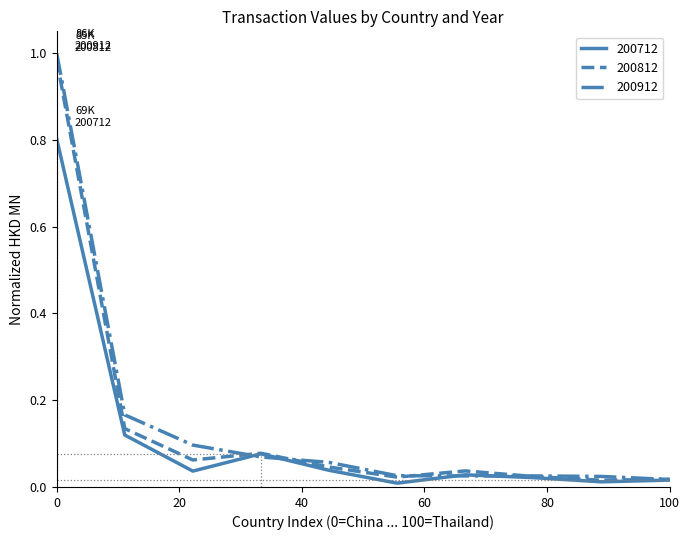

Which series has the largest range (max minus min)?

200912